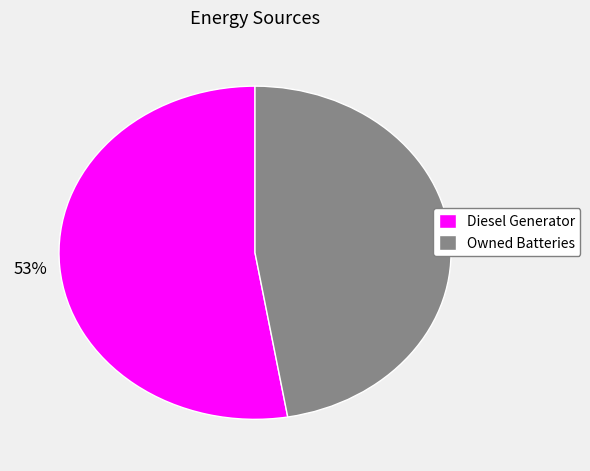

How many segments does this pie chart have?

2